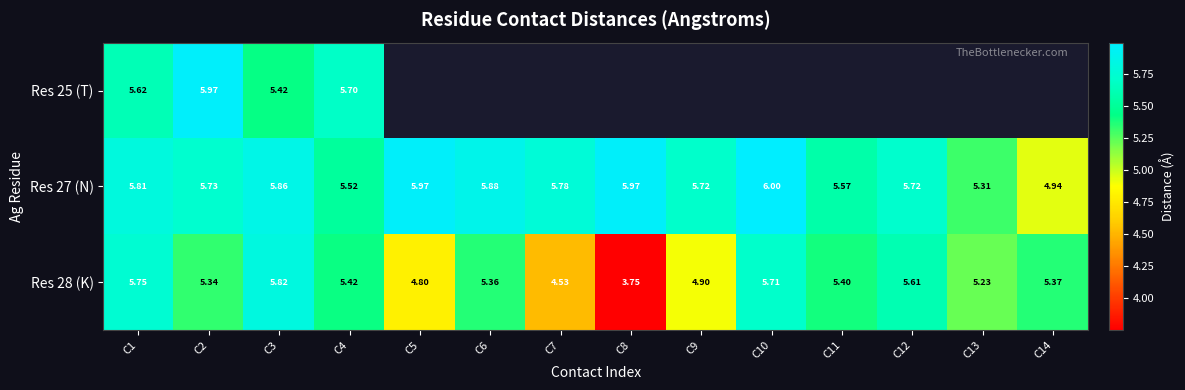

Read the Res 25 (T) value at C2.

6.0